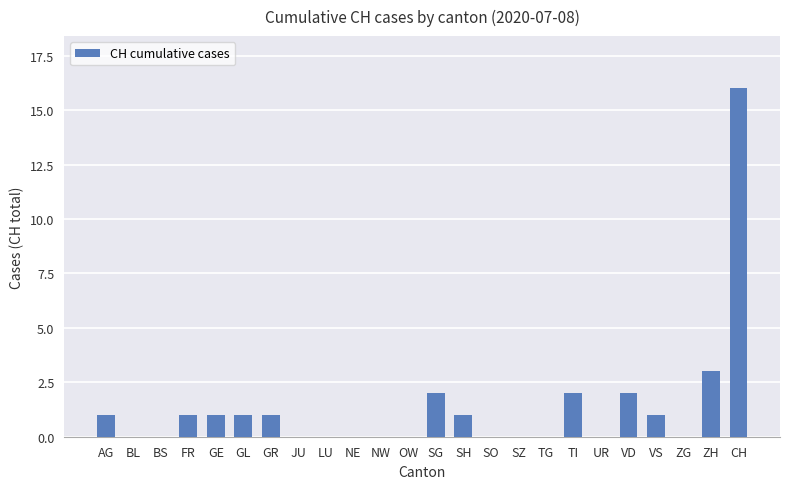

What is the sum of all values?

32